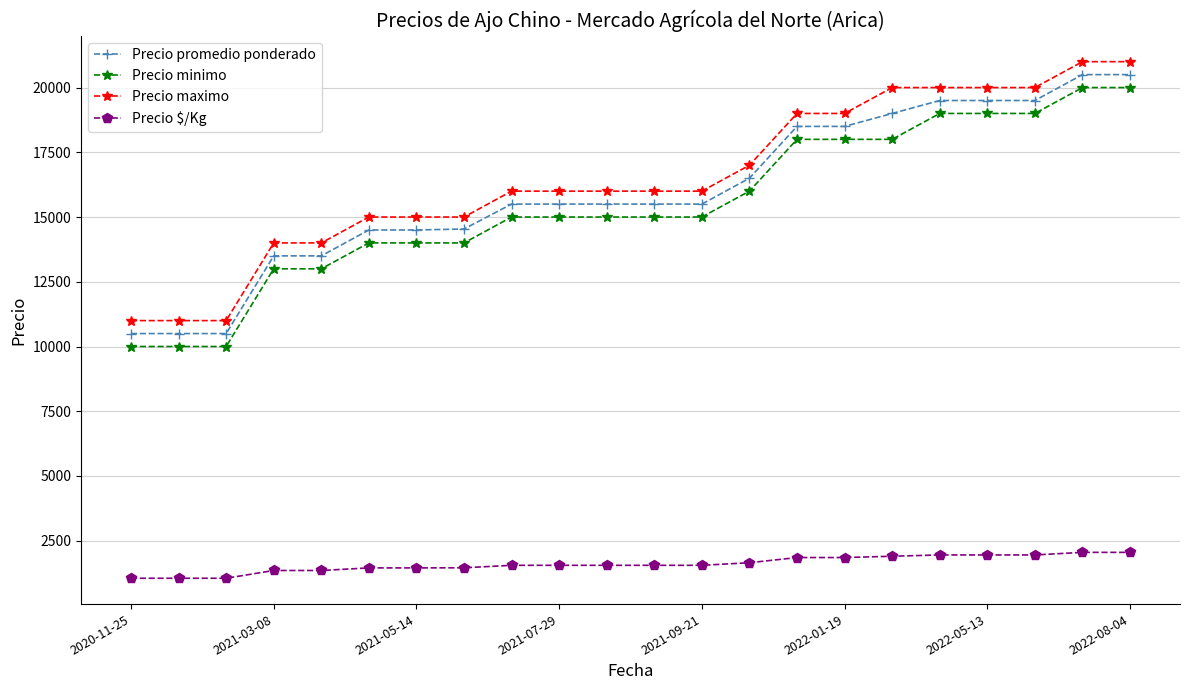

True or false: Precio minimo and Precio $/Kg cross at least once.

False